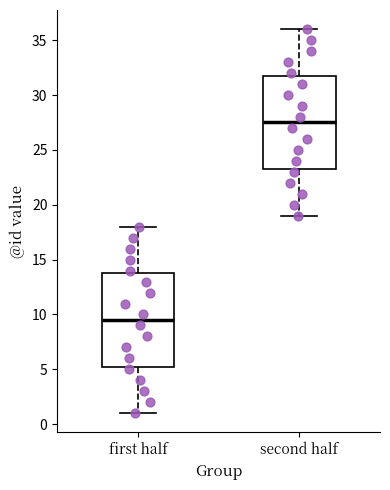

Reading left to right, transcribe this box plot: for each box, give where its median line is, the range the box spans, and where its two whiskers end, as read against the y-axis. The values are not printed on the chart, so give them approximately, as read against the axis.

first half: median 9.5, box 5.5 to 14.0, whiskers 1.0 to 18.0
second half: median 27.5, box 23.5 to 32.0, whiskers 19.0 to 36.0